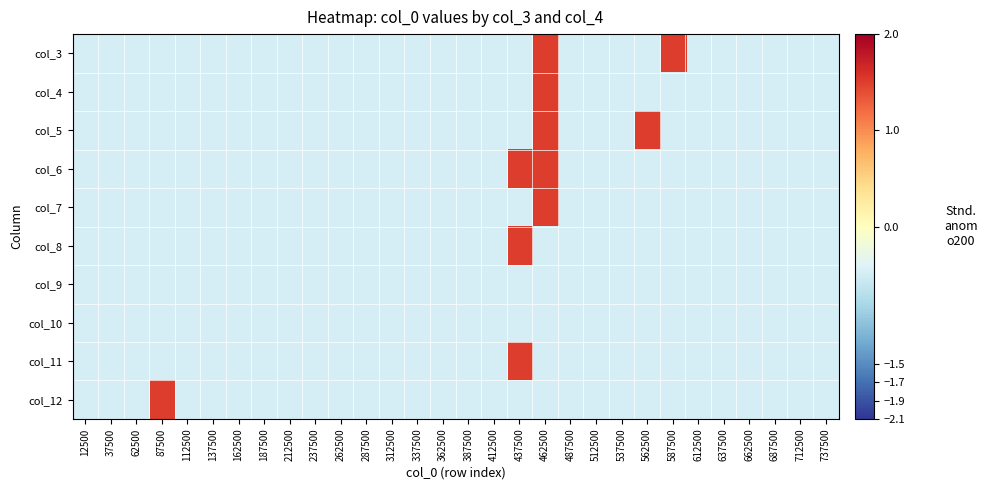

At how many categories does at least one series exceed 1?

5